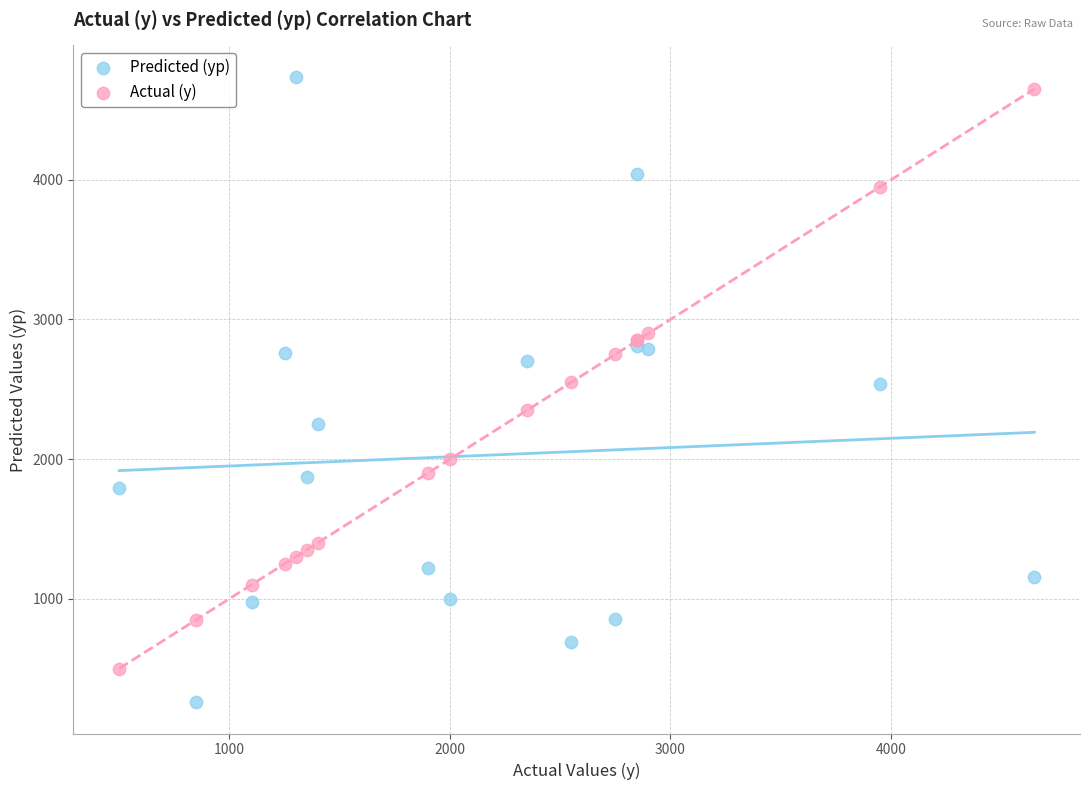

Which series reaches the minimum Y coordinate?

Predicted (yp)